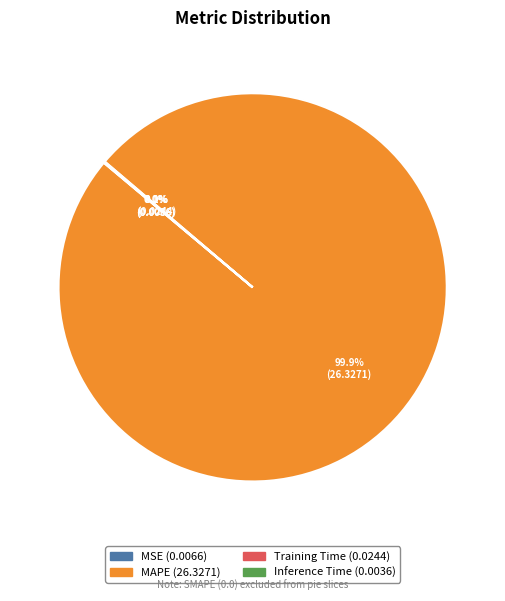

Is there any slice that represents more than half of the pie?

Yes